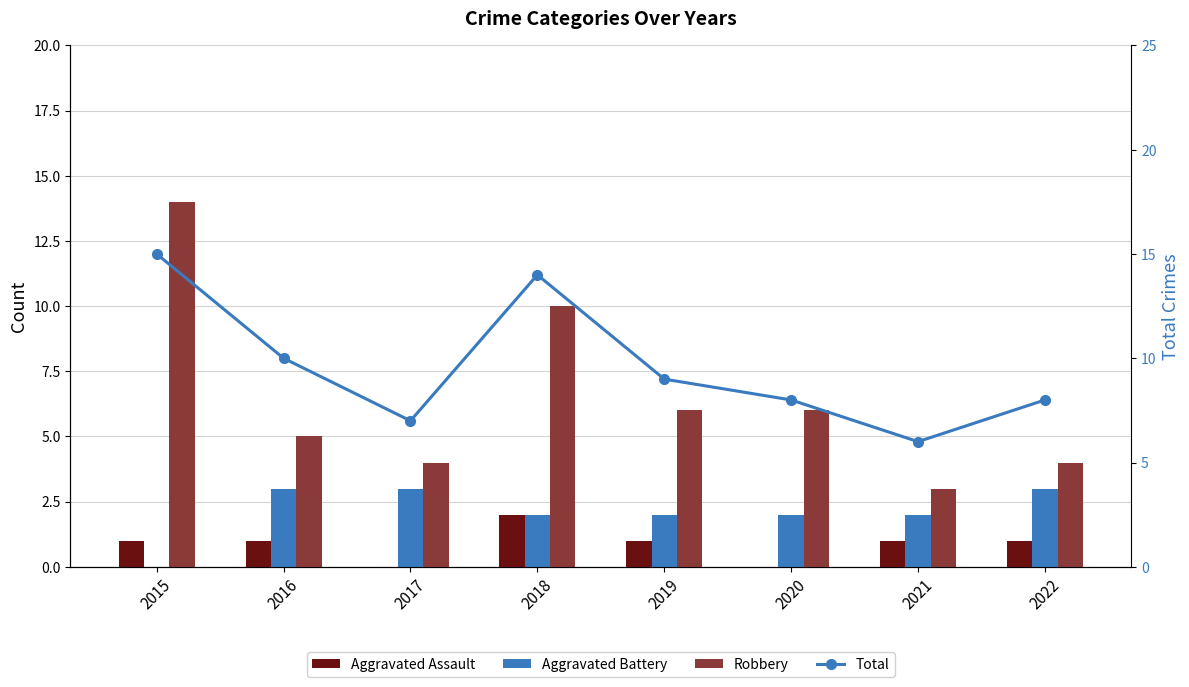

How many categories are shown in the chart?

8